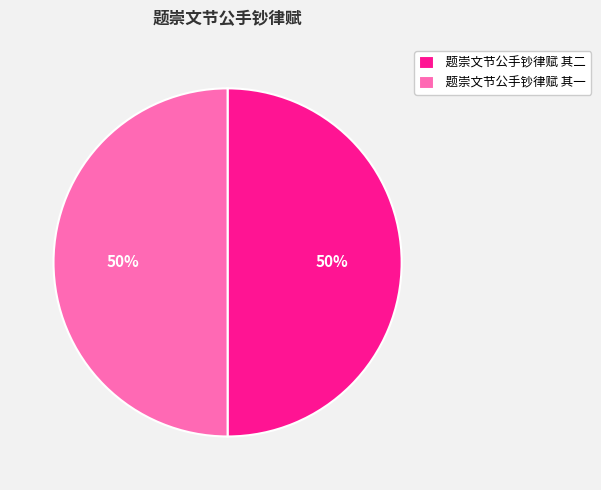

Approximately how many times larger is the value at 题崇文节公手钞律赋 其二 compared to 题崇文节公手钞律赋 其一?

1.0